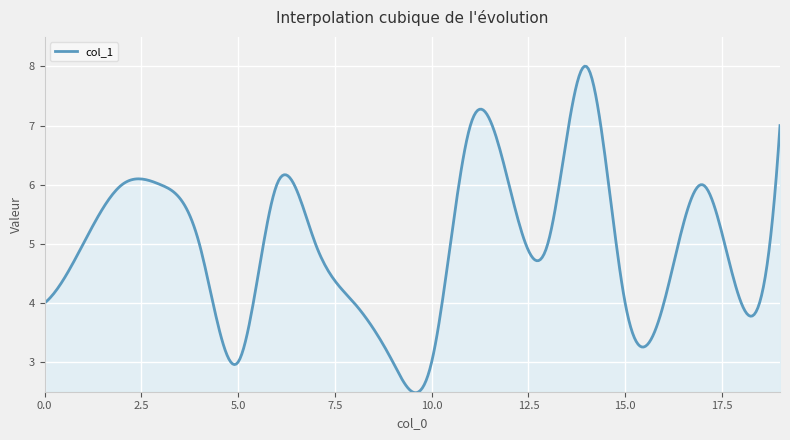

Does the chart display data point markers on the line(s)?

No